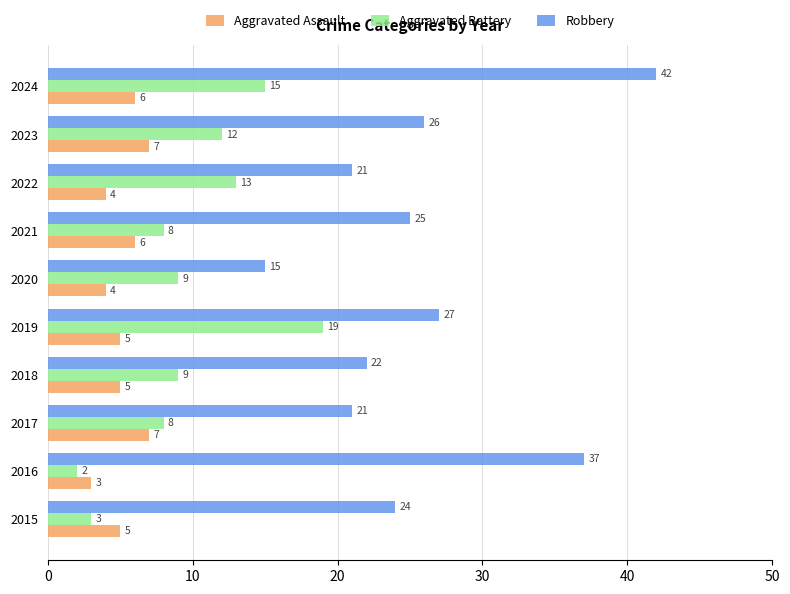

Which category has the lowest value across all series?

2016